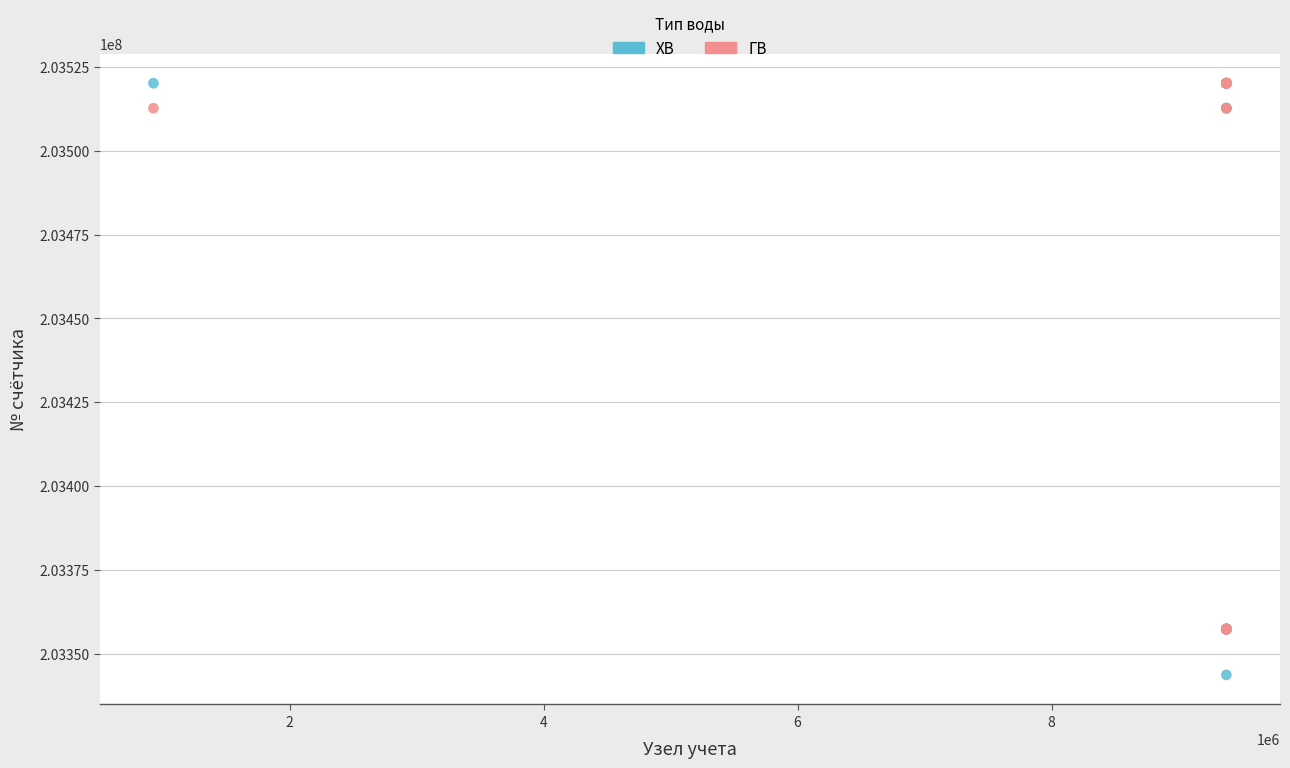

Which series contains the lowest Y value?

ХВ